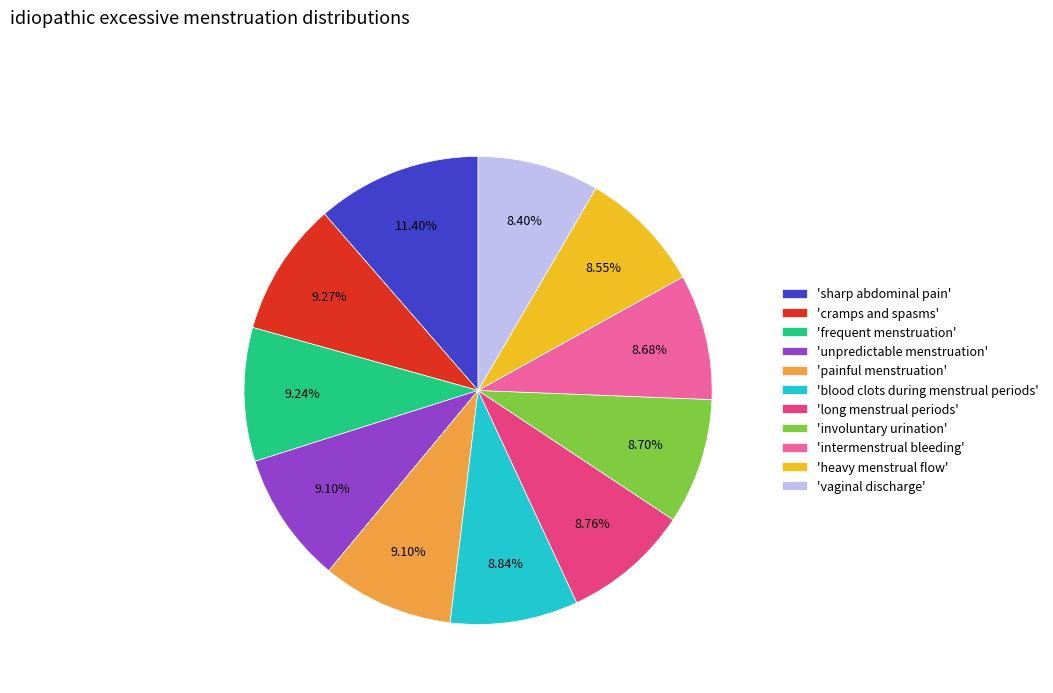

Is the sum of 'heavy menstrual flow' and 'sharp abdominal pain' greater than half?

No